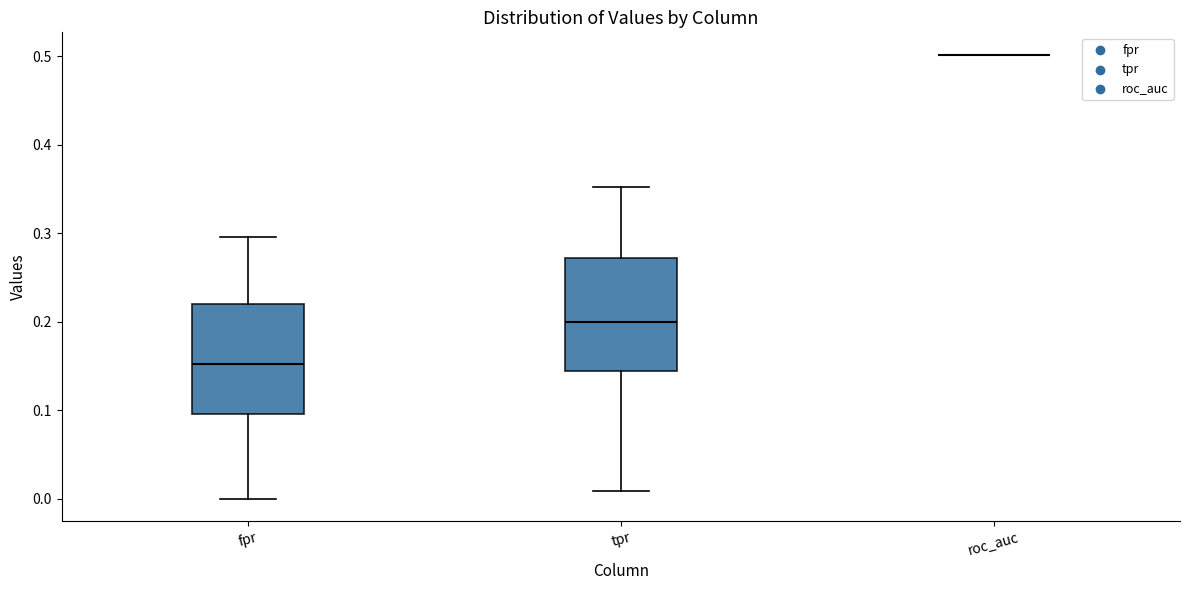

Reading left to right, read every box against the y-axis: the position of its median line, the range the box covers, and the ends of its whiskers. The values are not printed on the chart, so give them approximately, as read against the axis.

fpr: median 0.15, box 0.10 to 0.22, whiskers 0.00 to 0.30
tpr: median 0.20, box 0.14 to 0.27, whiskers 0.01 to 0.35
roc_auc: box collapsed to a line at 0.50, whiskers 0.50 to 0.50